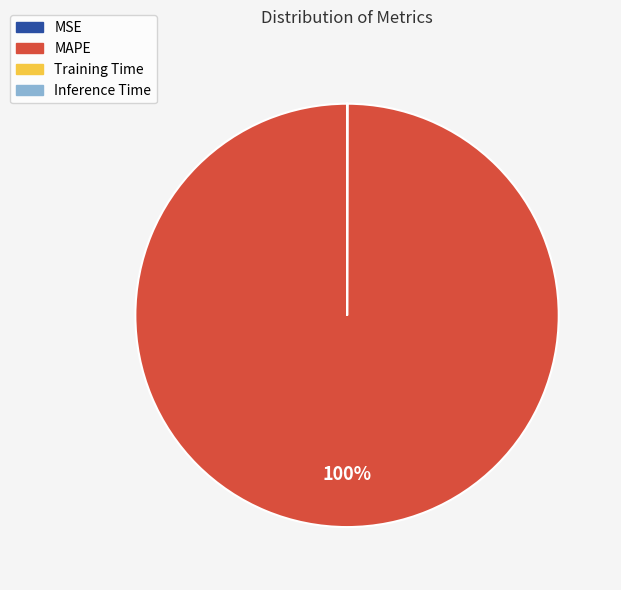

True or false: MAPE accounts for 100% of the total.

True